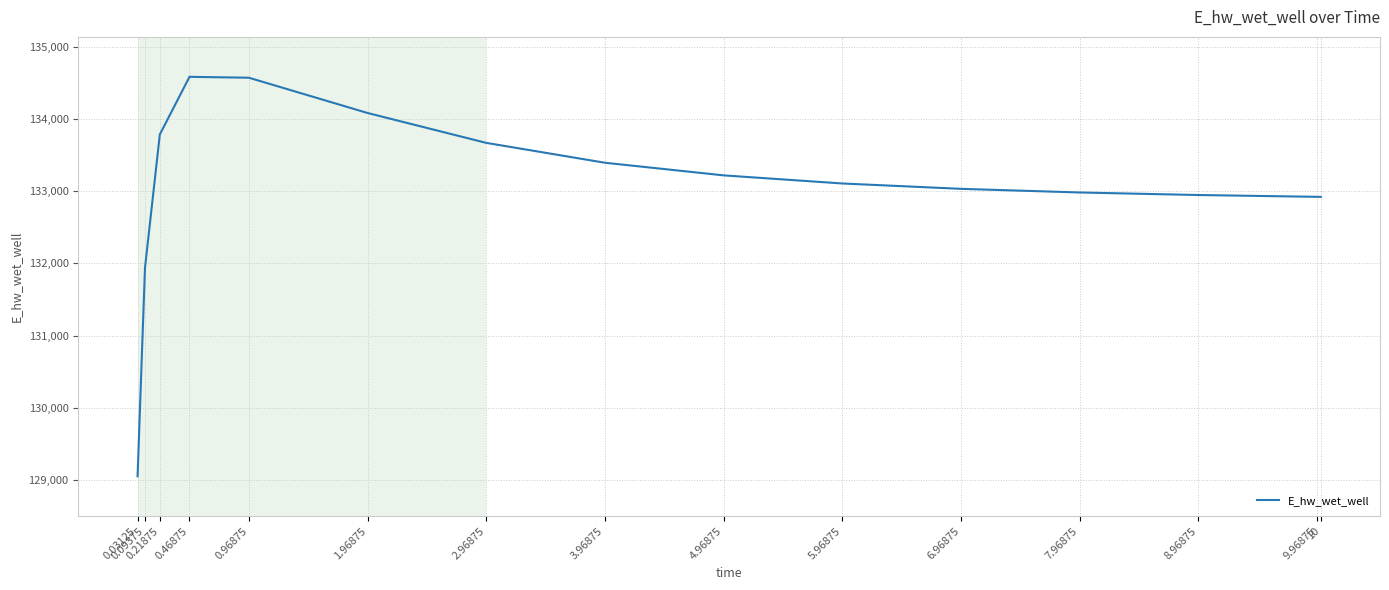

What is the difference between the maximum and minimum values?

5528.6